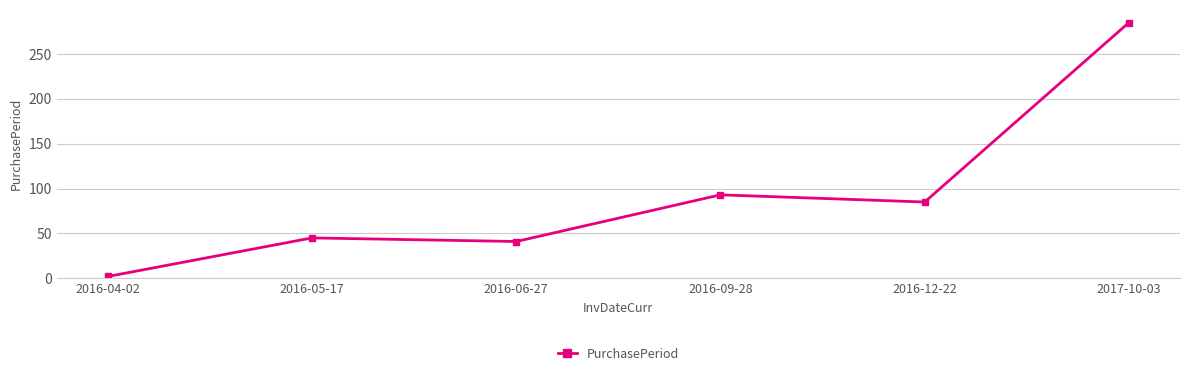

How many lines are shown in the chart?

1